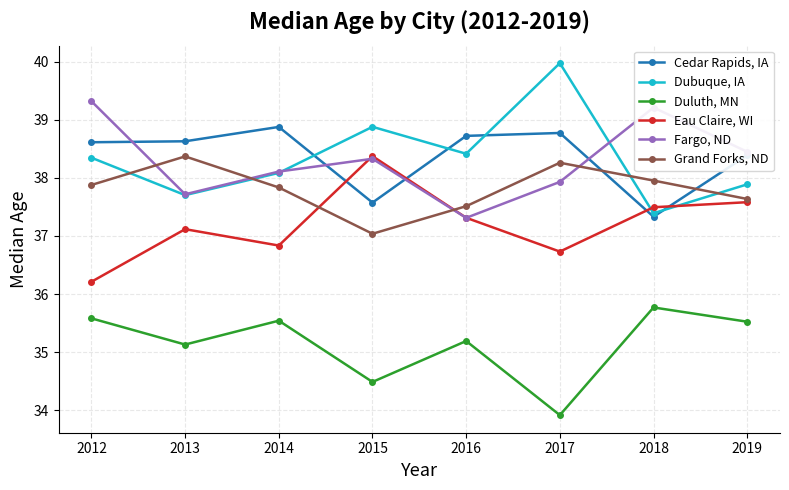

What is the value of the Eau Claire, WI point at the 7th from the left?

37.5